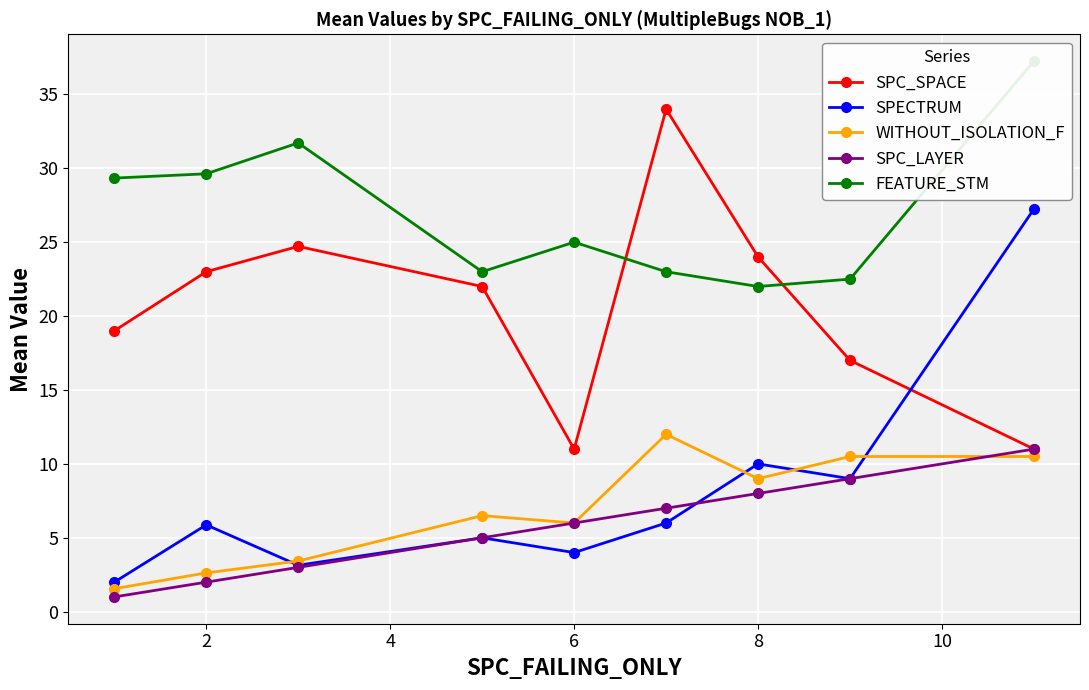

Where is the first local minimum for SPC_SPACE?

6